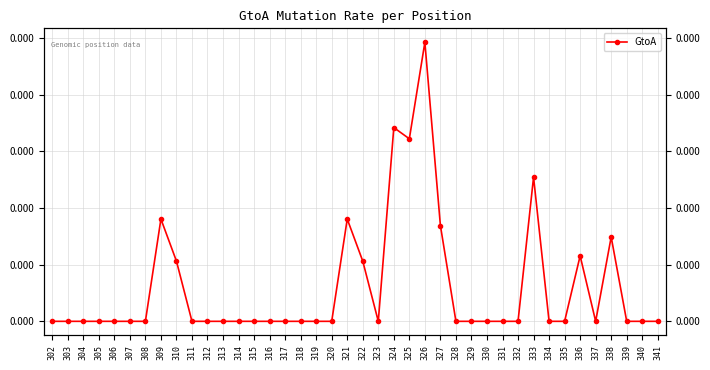

How many positive values are there?

11